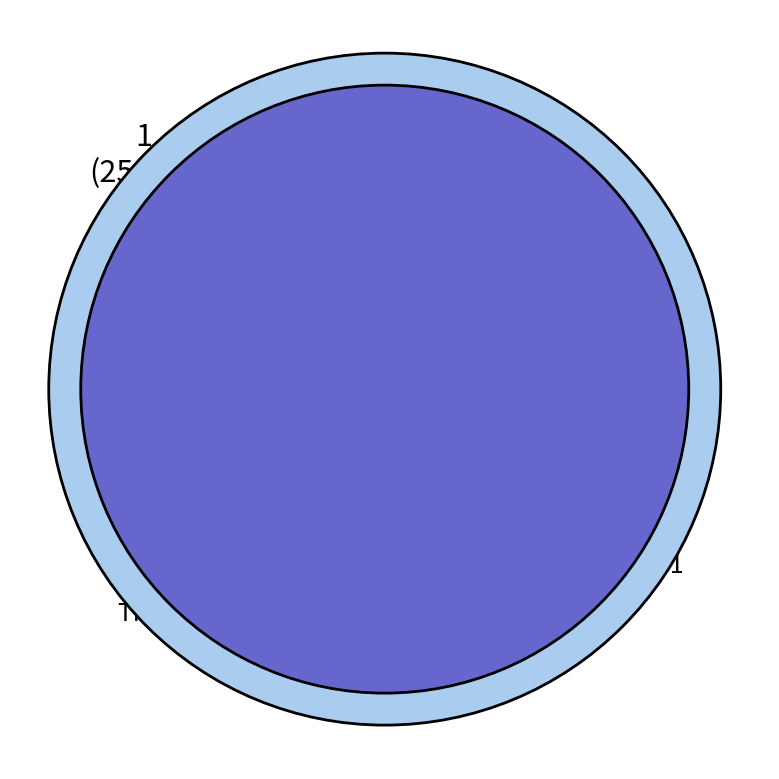

Is it true that Truck 0 is 25% of the pie?

True